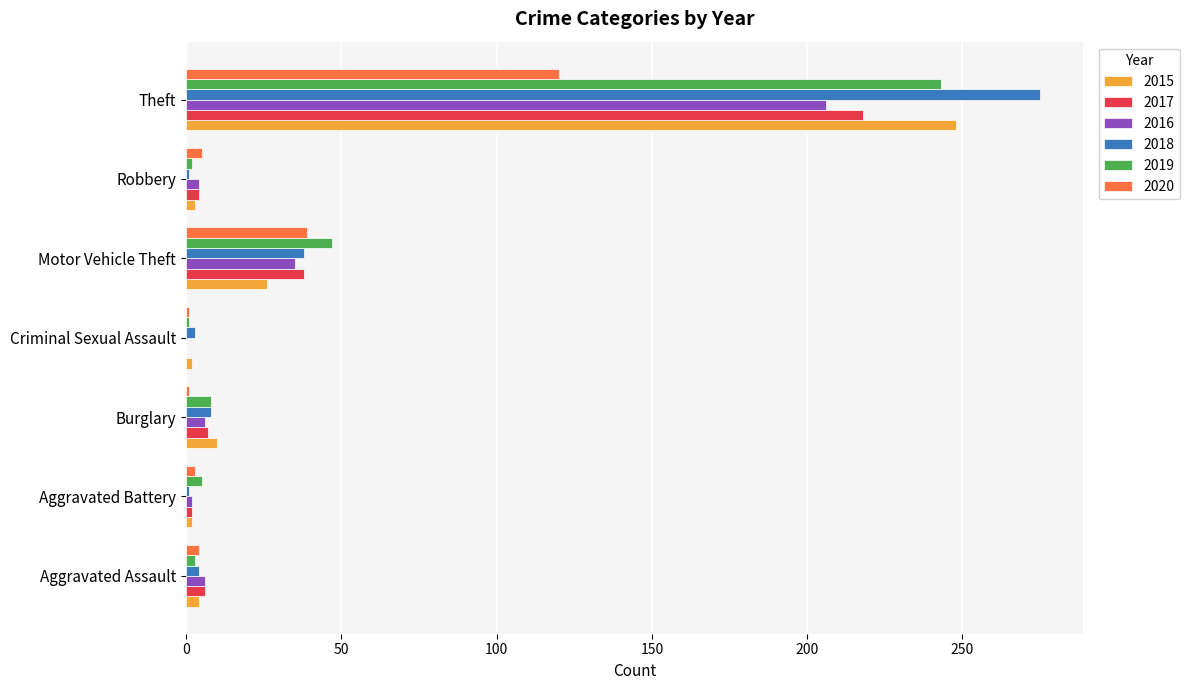

At which label is 2020 closest to 60?

Motor Vehicle Theft